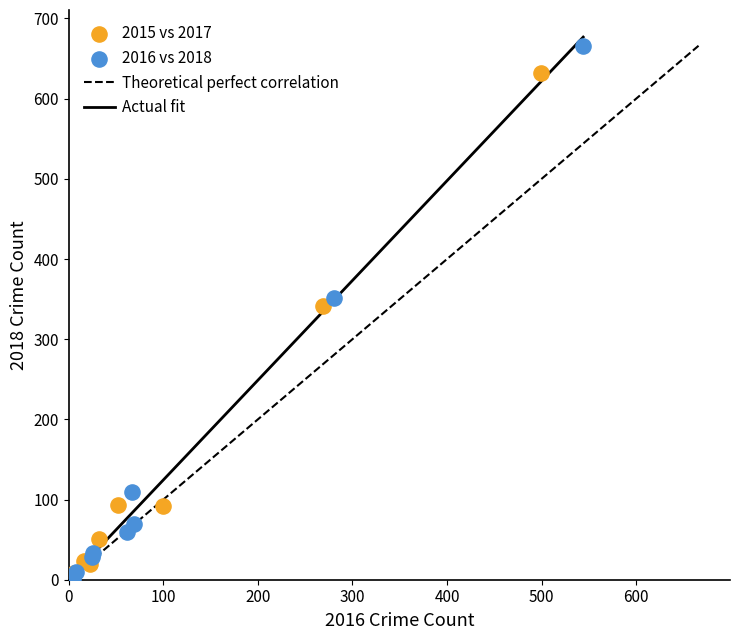

Which series contains the highest Y value?

2016 vs 2018